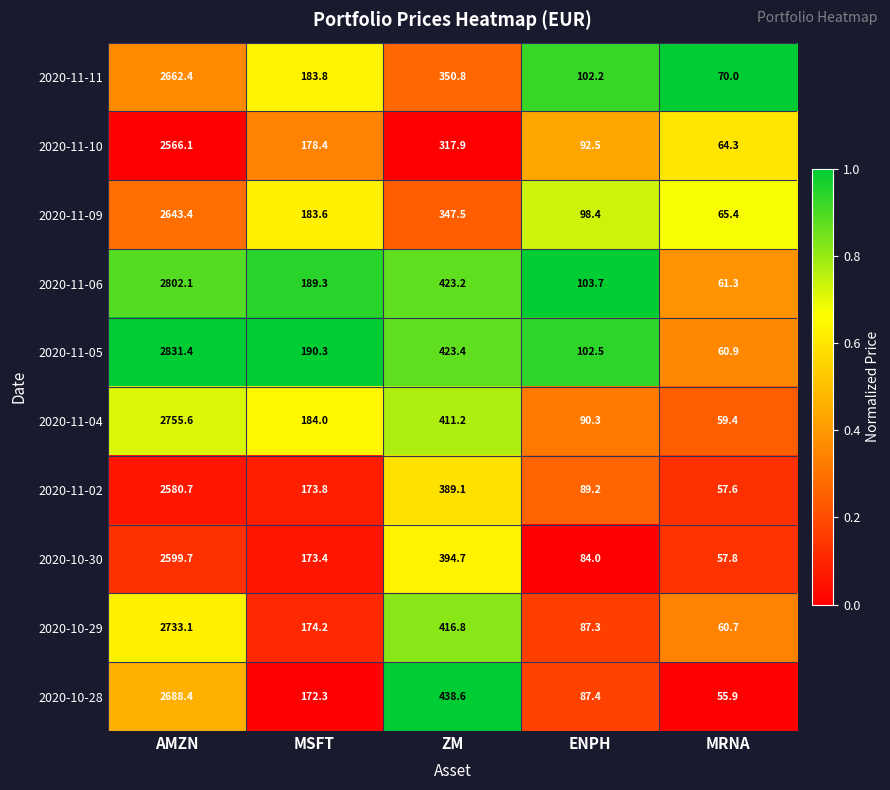

What value does the 2020-11-10 series have at ENPH?

92.5